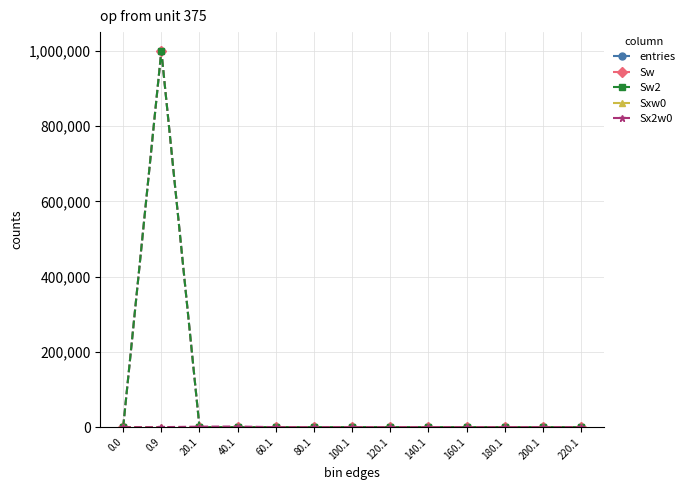

Which series ends up on top after the final intersection of entries and Sx2w0?

Sx2w0